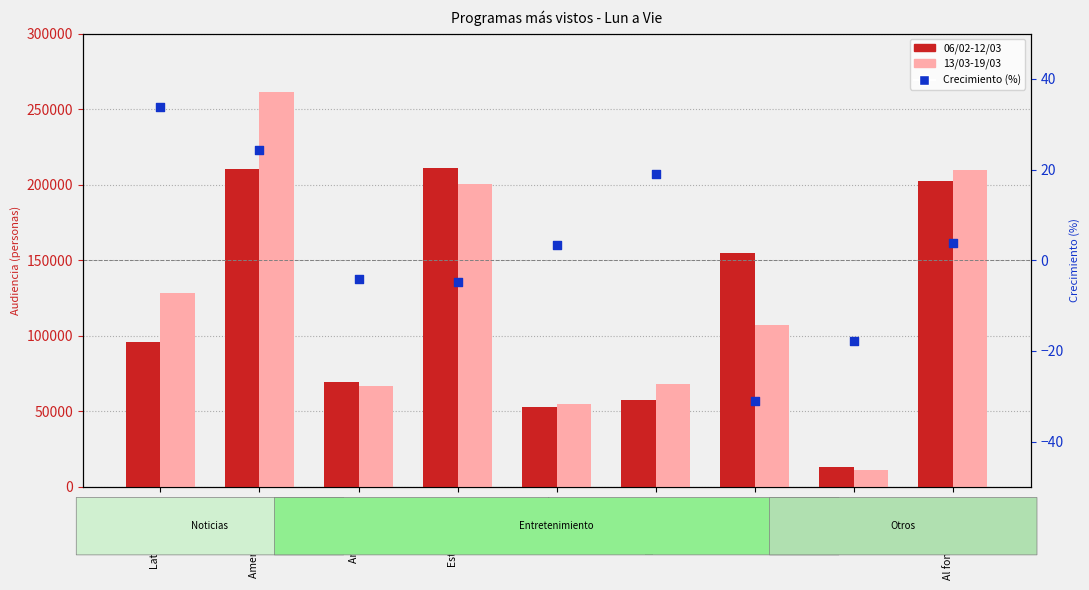

Is the value of 13/03-19/03 at Al fondo hay sitio greater than the value of 06/02-12/03 at Yo soy?

Yes